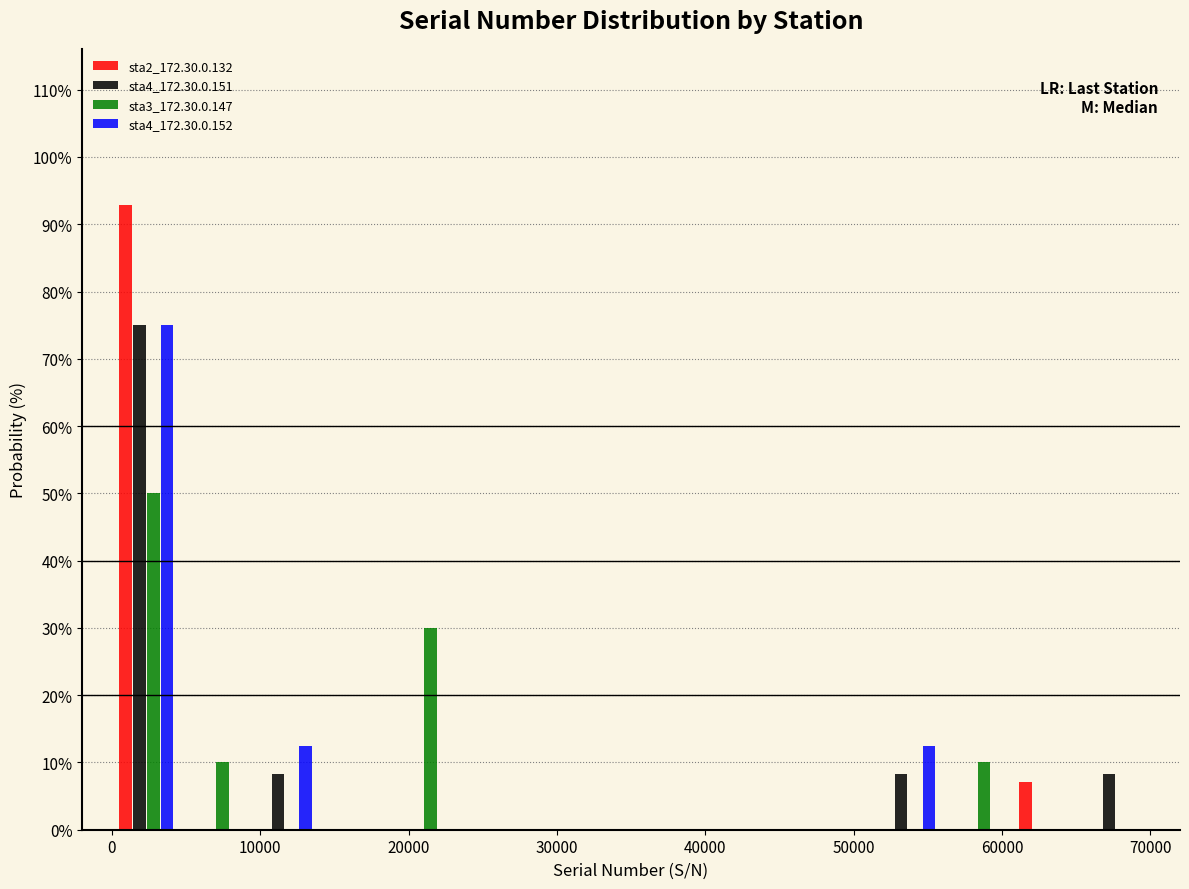

What is the height of the sta2_172.30.0.132 bar covering 61000 to 65000 on the x-axis? Neither the bar edges nor the heights are printed on the chart, so give them approximately, as read against the axes.

7